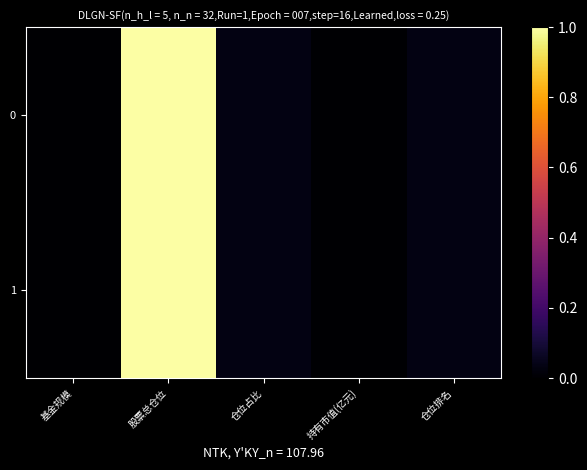

Reading right to left, transcribe all the data shown in this chart.

0: 仓位排名=0.0	持有市值(亿元)=0.0	仓位占比=0.0	股票总仓位=1.0	基金规模=0.0
1: 仓位排名=0.0	持有市值(亿元)=0.0	仓位占比=0.0	股票总仓位=1.0	基金规模=0.0